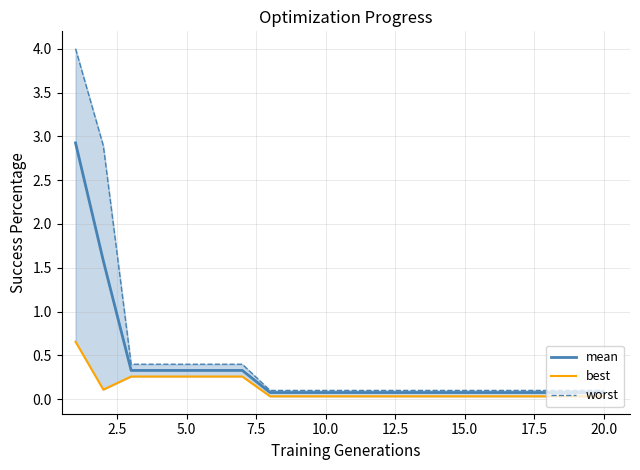

What is the value of the mean point at the 15th from the left?

0.1